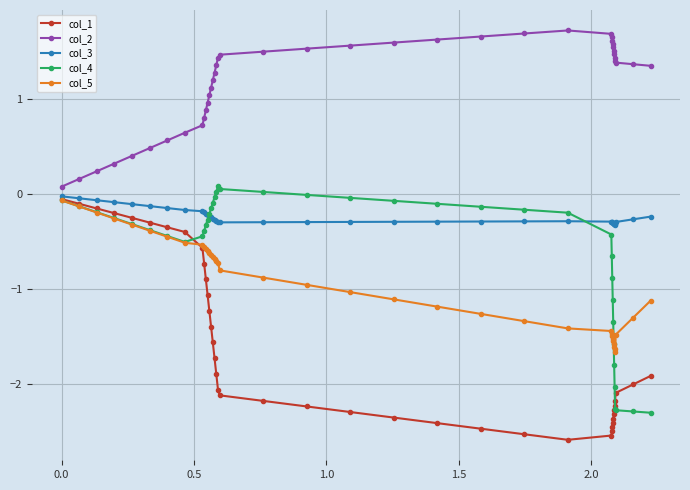

What is the minimum value shown in the chart?

-2.6